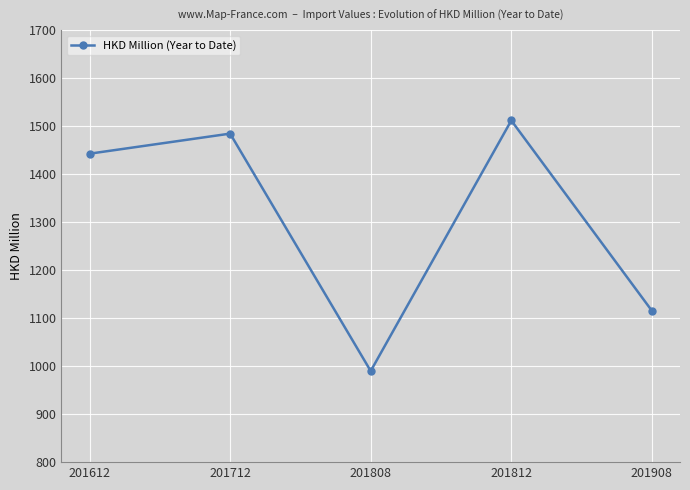

Approximately how many times larger is the value at 201612 compared to 201808?

1.5